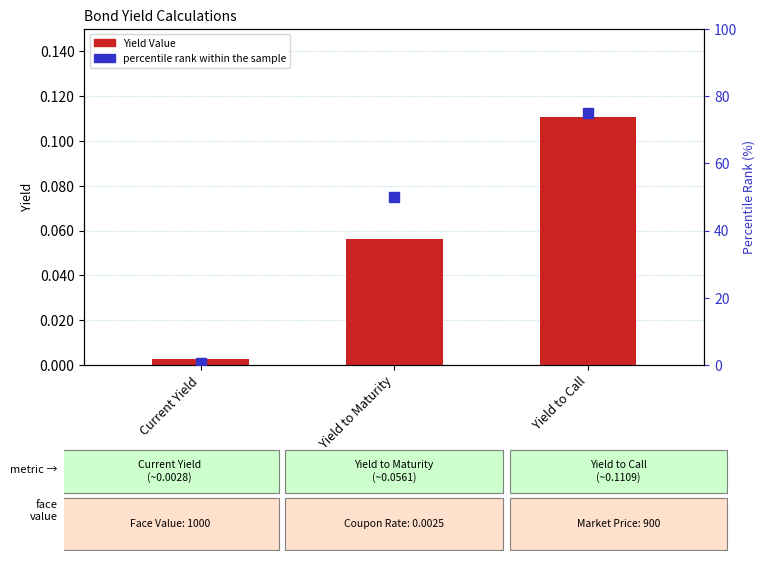

What are all the series names shown in the legend?

Yield Value, percentile rank within the sample